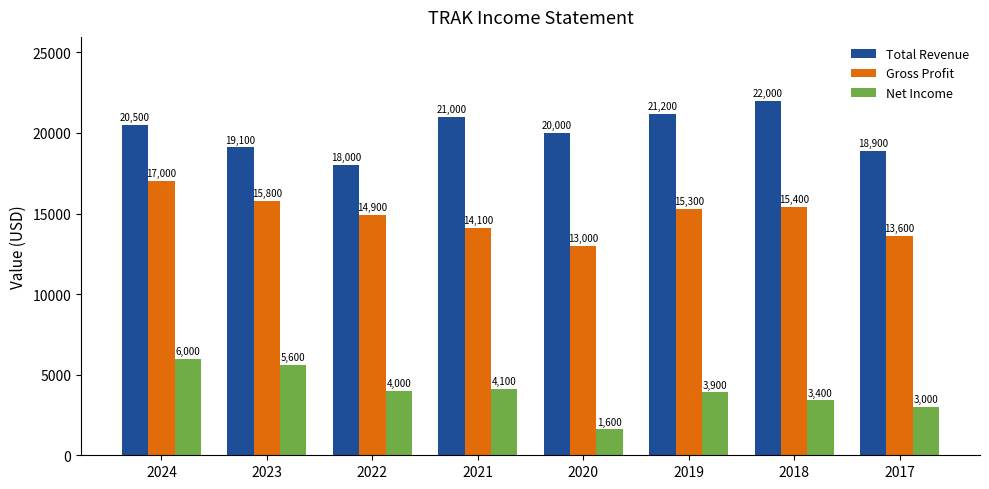

List the labels in order of Gross Profit value, smallest first.

2020, 2017, 2021, 2022, 2019, 2018, 2023, 2024